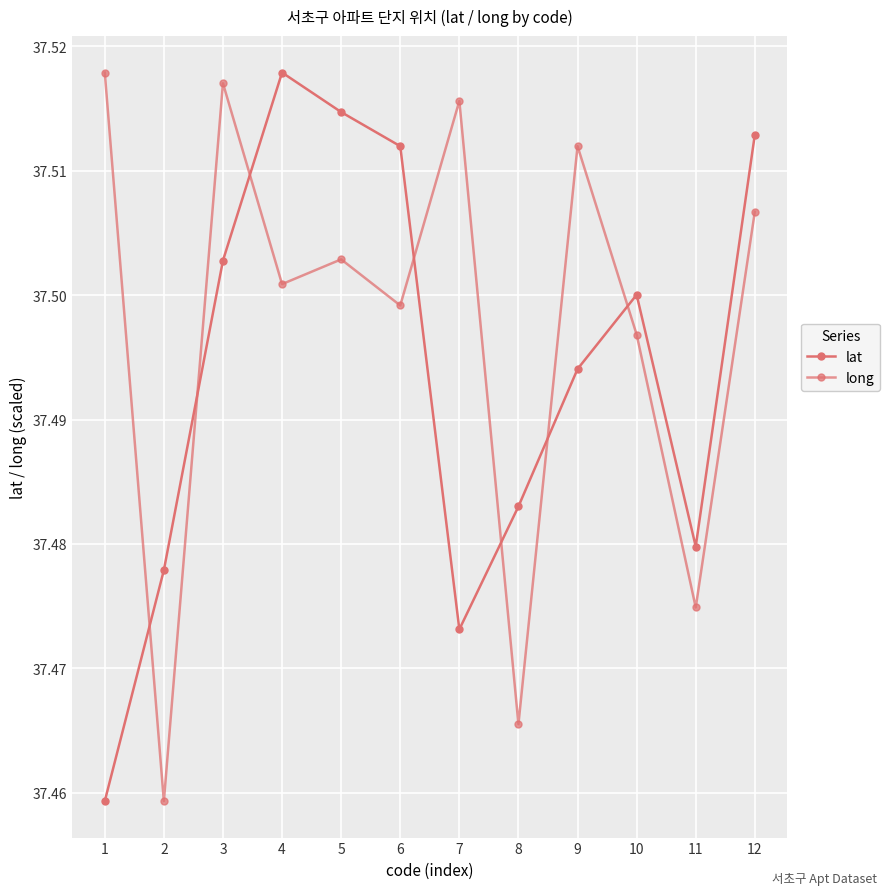

Which series has the largest total across all categories?

long